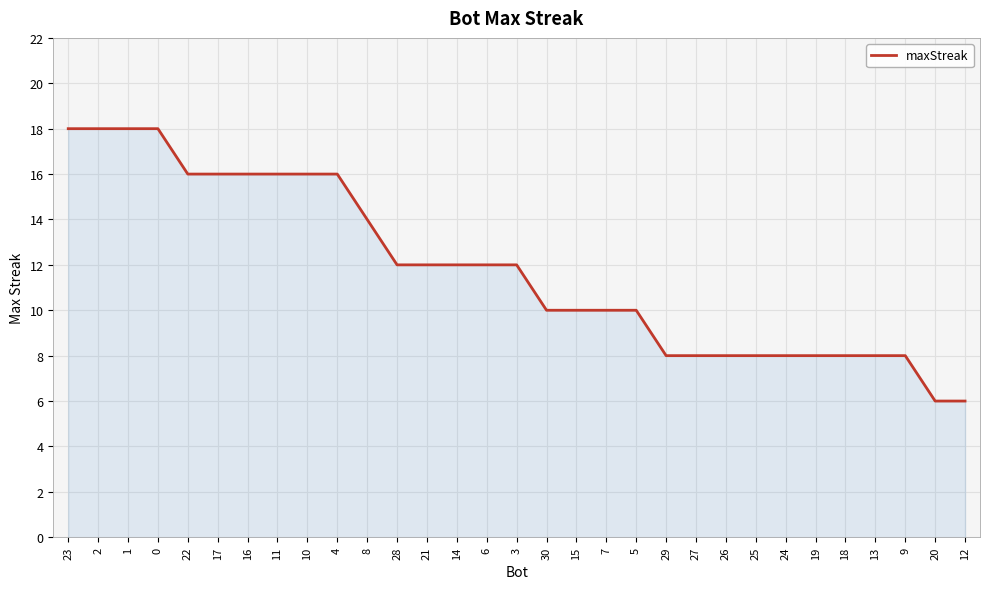

Is it true that the value at 14 is 12?

True